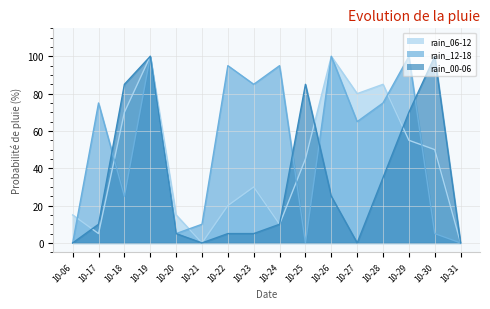

Between 10-18 and 10-19, which series saw the biggest shift?

rain_12-18